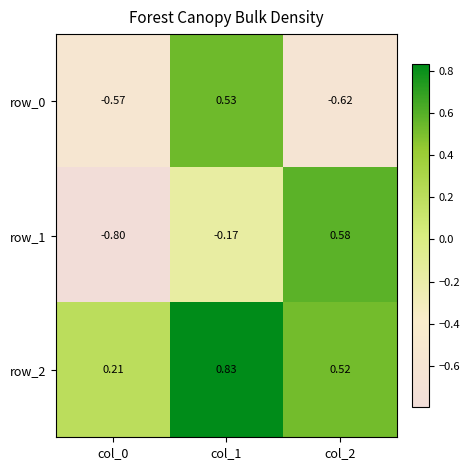

At which category is the sum across all series the highest?

col_1